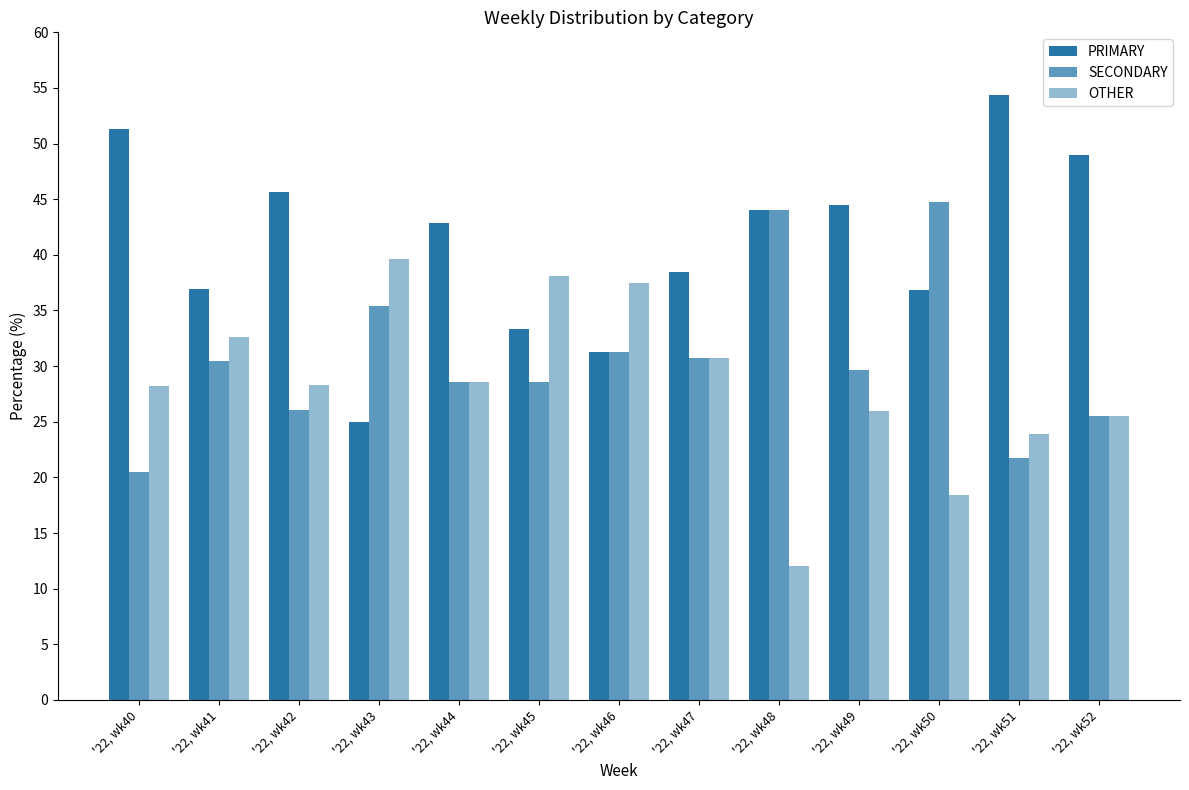

List the labels in order of OTHER value, smallest first.

'22, wk48, '22, wk50, '22, wk51, '22, wk52, '22, wk49, '22, wk40, '22, wk42, '22, wk44, '22, wk47, '22, wk41, '22, wk46, '22, wk45, '22, wk43